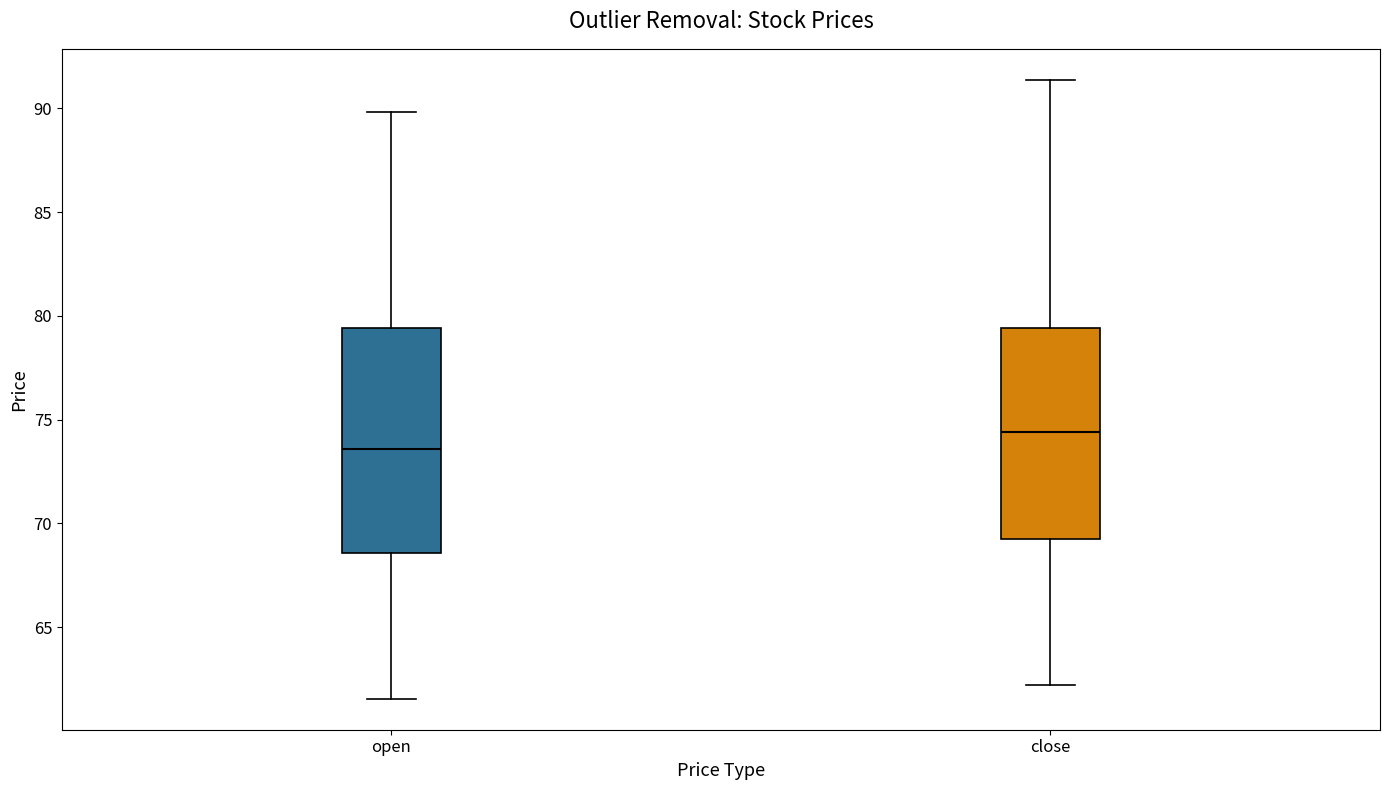

Which box's median line is the lowest?

open